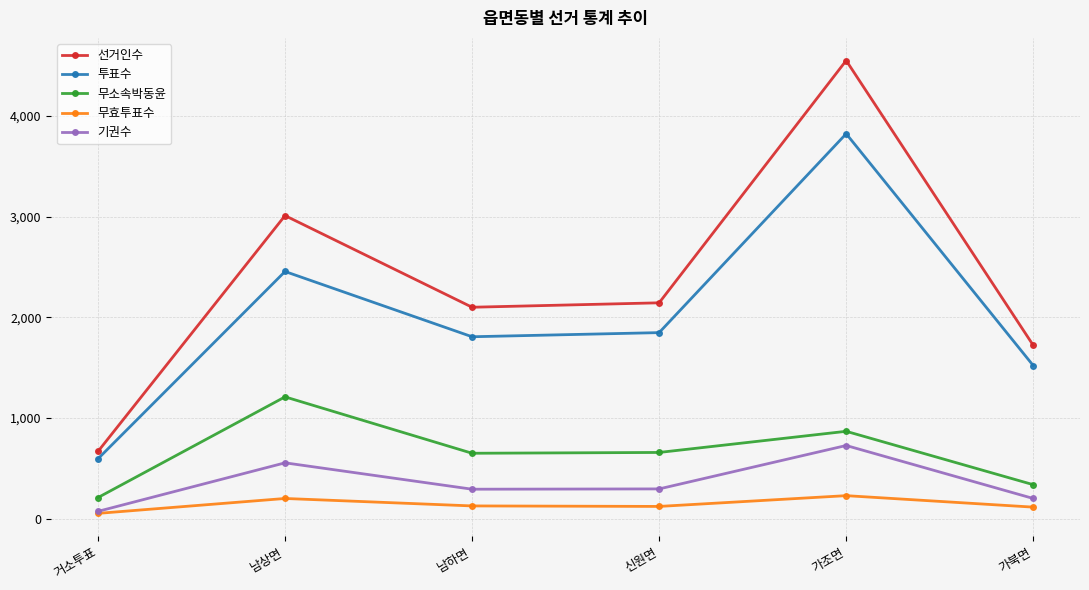

List the series in order of their peak value, lowest first.

무효투표수, 기권수, 무소속박동윤, 투표수, 선거인수